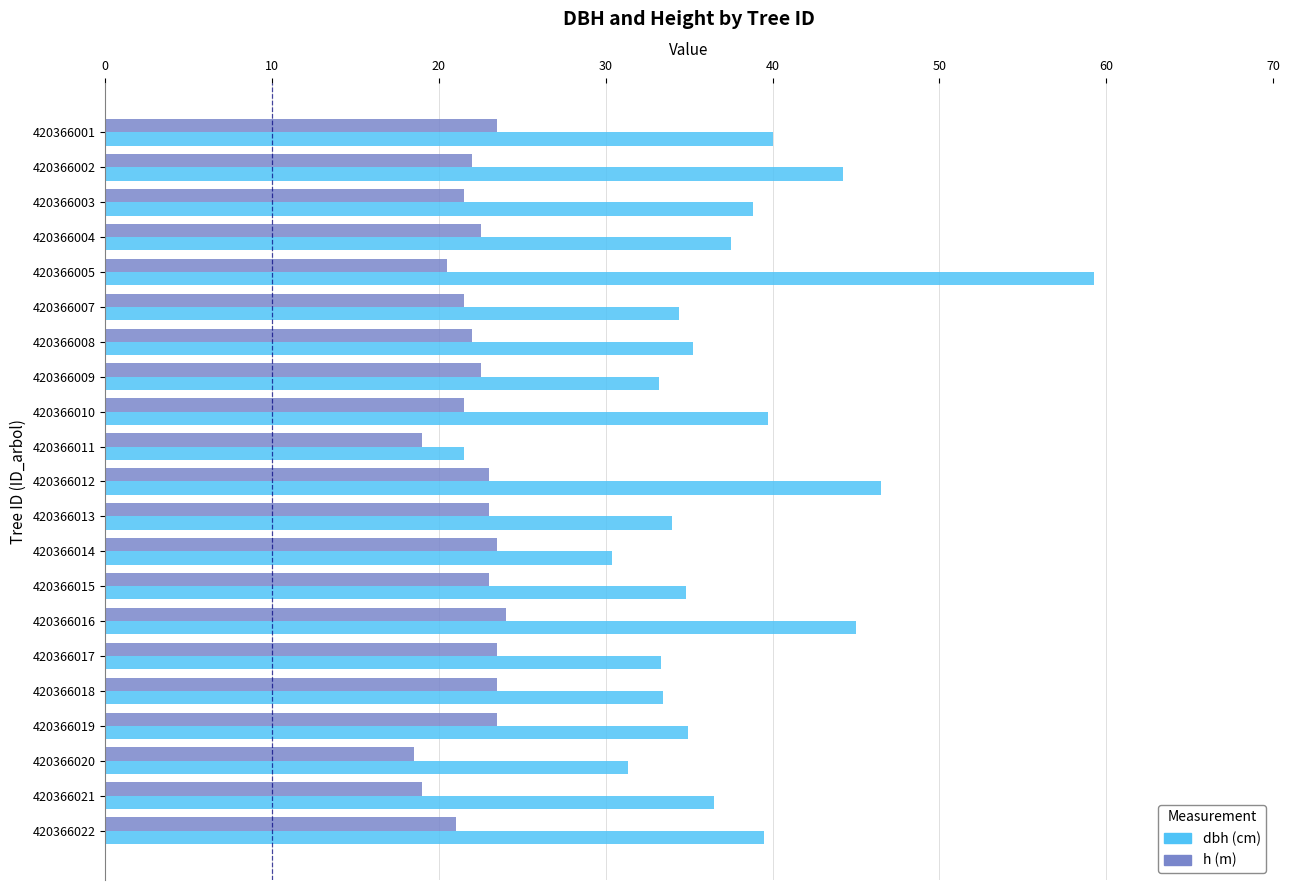

What is the smallest value displayed?

18.5